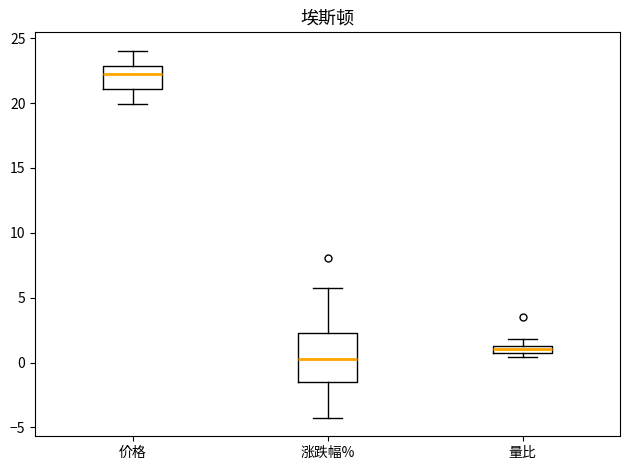

Which box has the lowest median line?

涨跌幅%